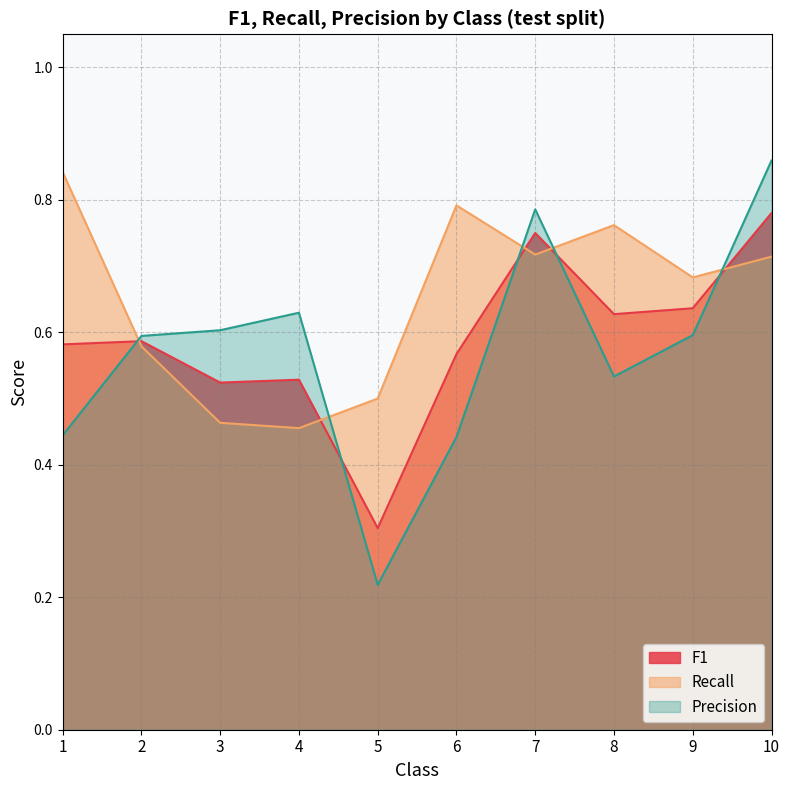

What is the maximum value shown in the chart?

0.9